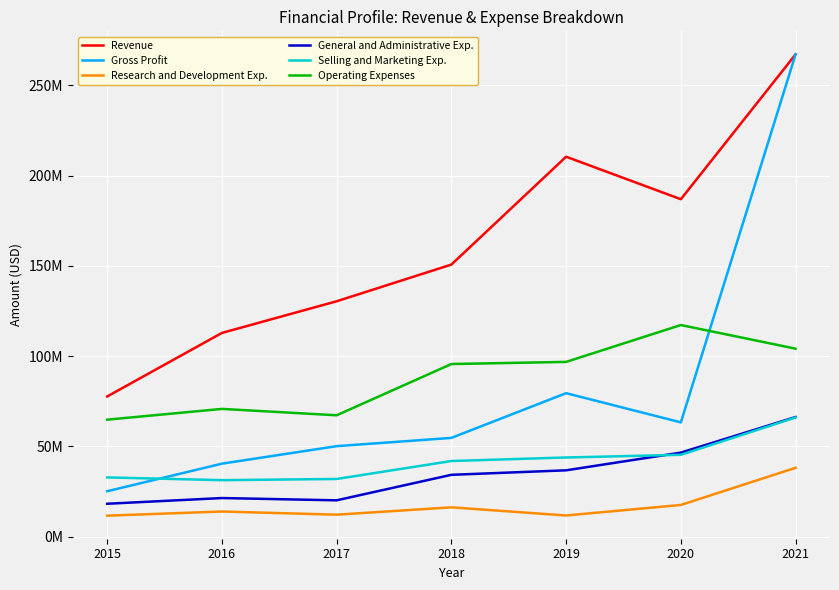

Reading right to left, transcribe all the data shown in this chart.

Revenue: 2021=267116000	2020=186892000	2019=210430000	2018=150684000	2017=130365000	2016=112821000	2015=77634000
Gross Profit: 2021=267116000	2020=63274000	2019=79457000	2018=54681000	2017=50106000	2016=40409000	2015=25140000
Research and Development Exp.: 2021=38104000	2020=17532000	2019=11699000	2018=16210000	2017=12150000	2016=13902000	2015=11604000
General and Administrative Exp.: 2021=66222000	2020=46532000	2019=36720000	2018=34228000	2017=20100000	2016=21355000	2015=18197000
Selling and Marketing Exp.: 2021=65996000	2020=45307000	2019=43828000	2018=41878000	2017=31927000	2016=31261000	2015=32784000
Operating Expenses: 2021=104100000	2020=117197000	2019=96782000	2018=95598000	2017=67205000	2016=70737000	2015=64779000